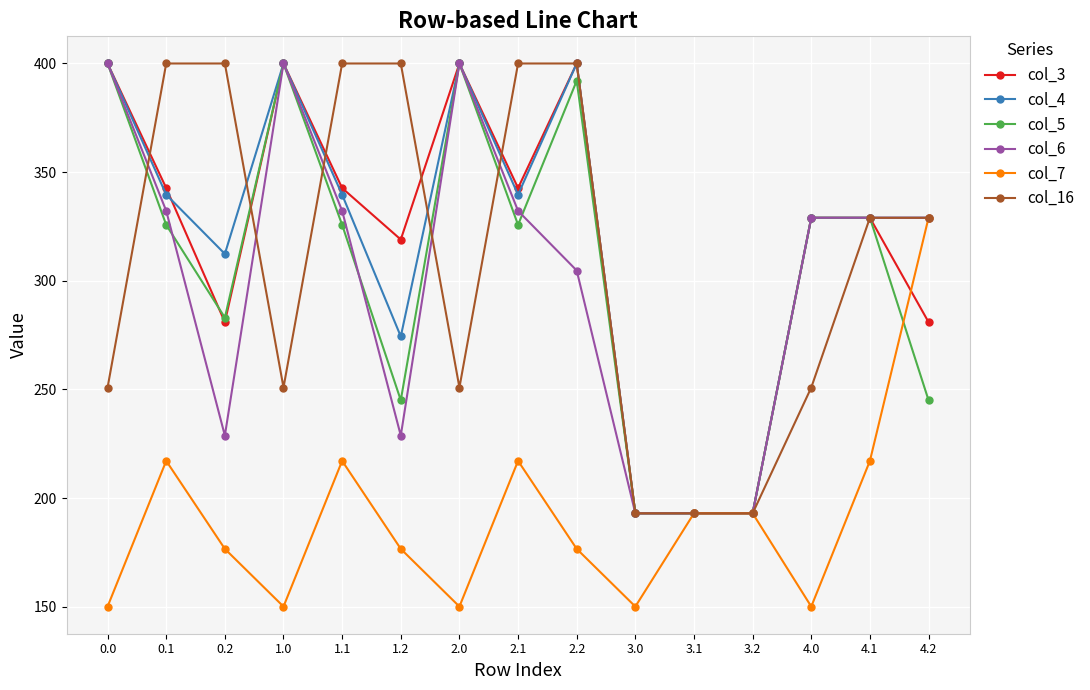

Where is the first local minimum for col_16?

1.0